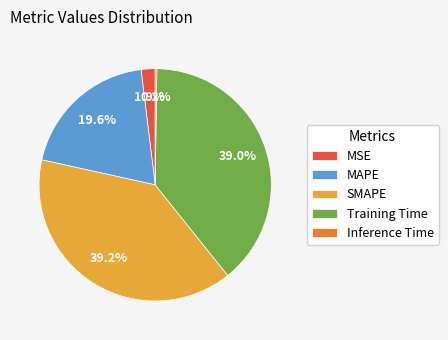

What percentage is the MSE slice, to the nearest percent?

2%